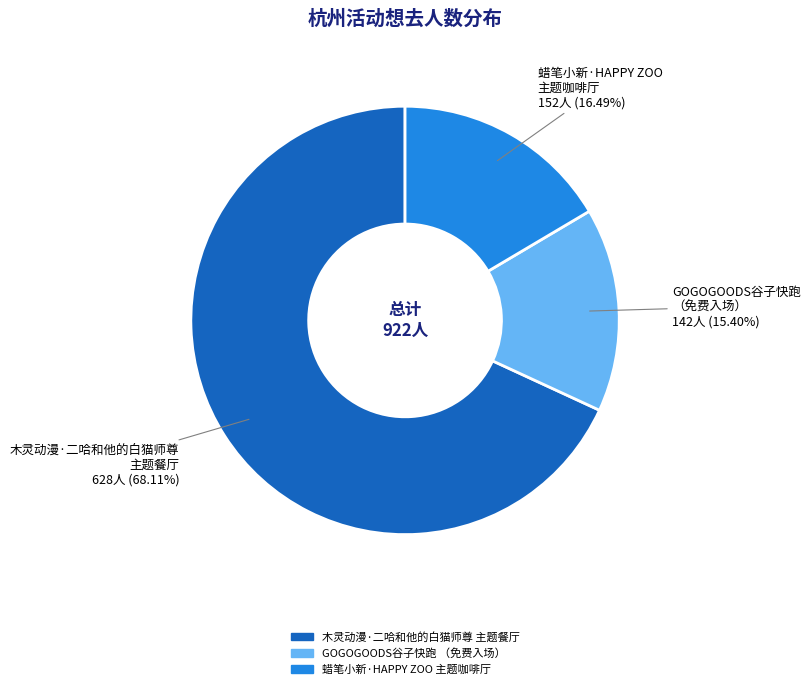

Is there a majority slice in this chart?

Yes